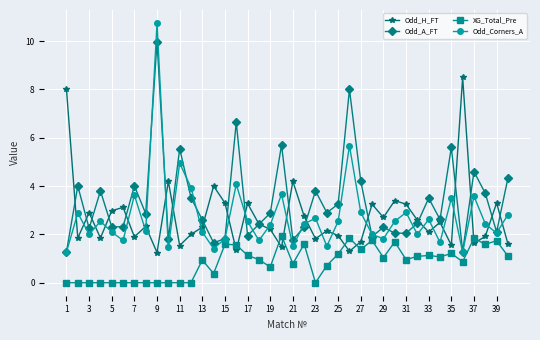

True or false: Odd_H_FT has more than 1 points higher than both neighbors.

True